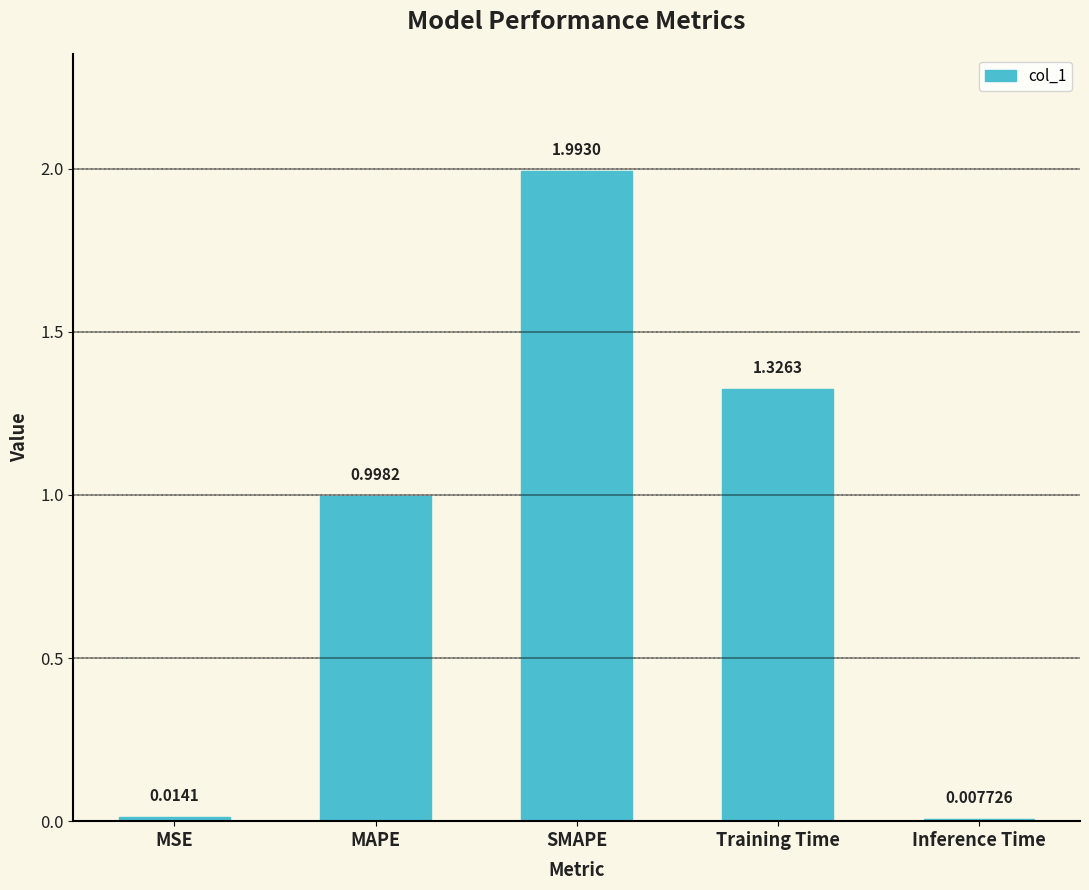

True or false: the data shows 1.0 at MAPE.

True